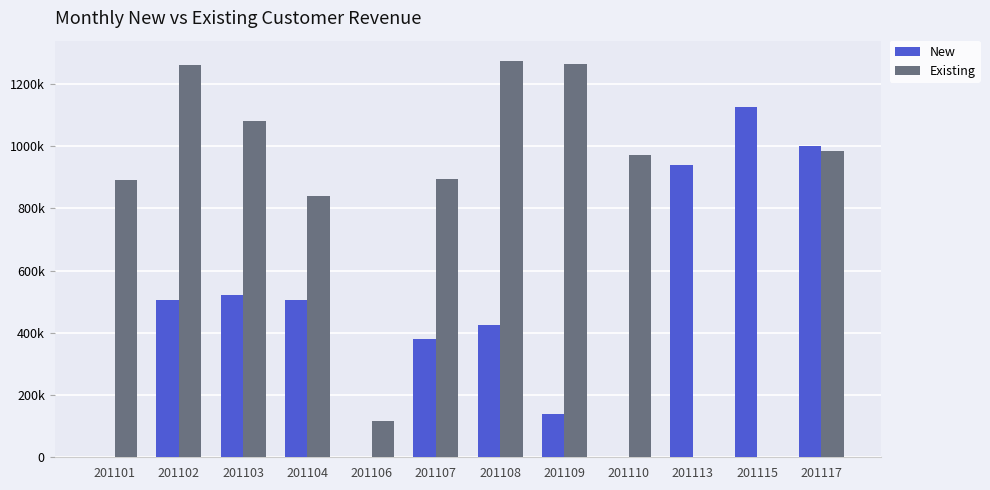

Reading left to right, extract all data points from this chart.

New: 0	505000	520000	505000	0	380000	425000	140000	0	940000	1125000	1000000
Existing: 890000	1260000	1080000	840000	115000	895000	1275000	1265000	970000	0	0	985000